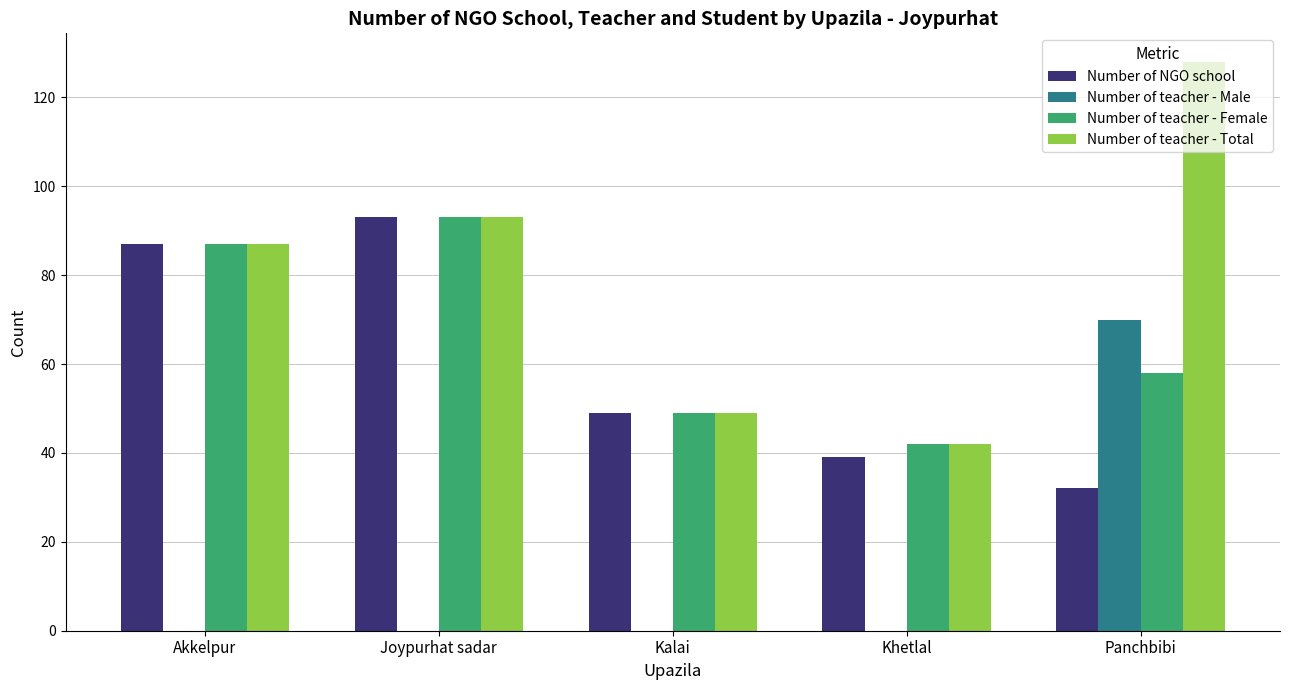

Are the bars grouped side by side (vs. stacked)?

Yes